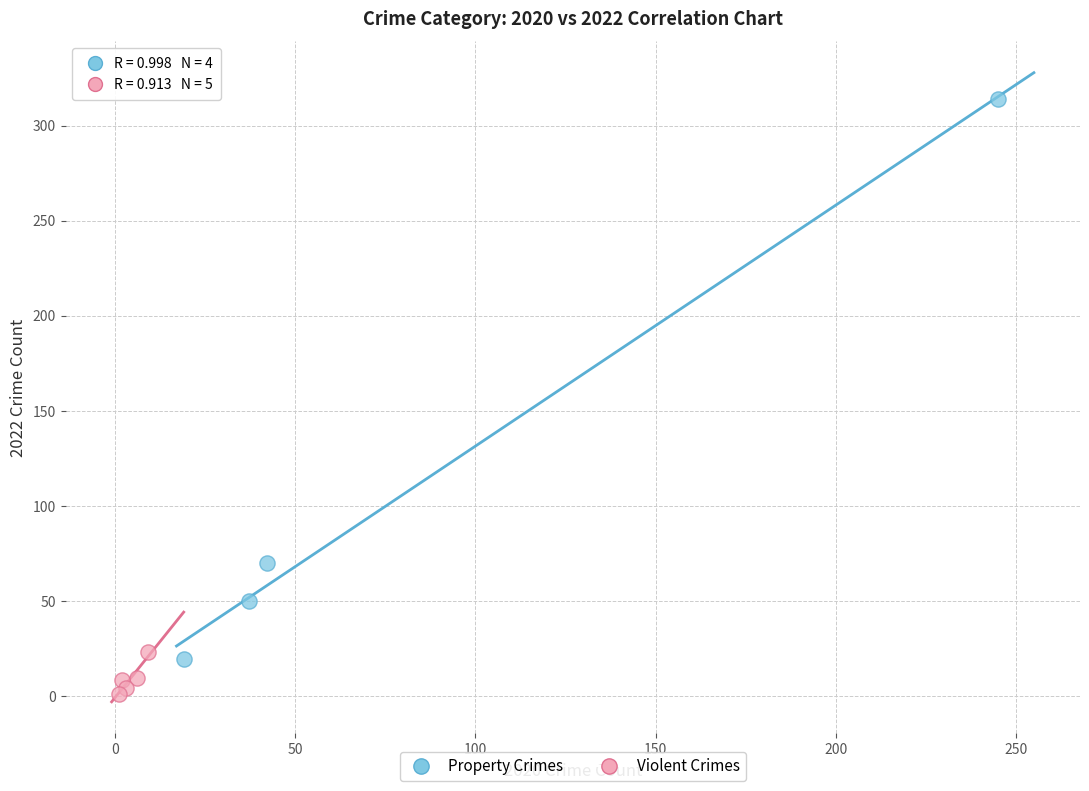

Which series contains the highest Y value?

Property Crimes